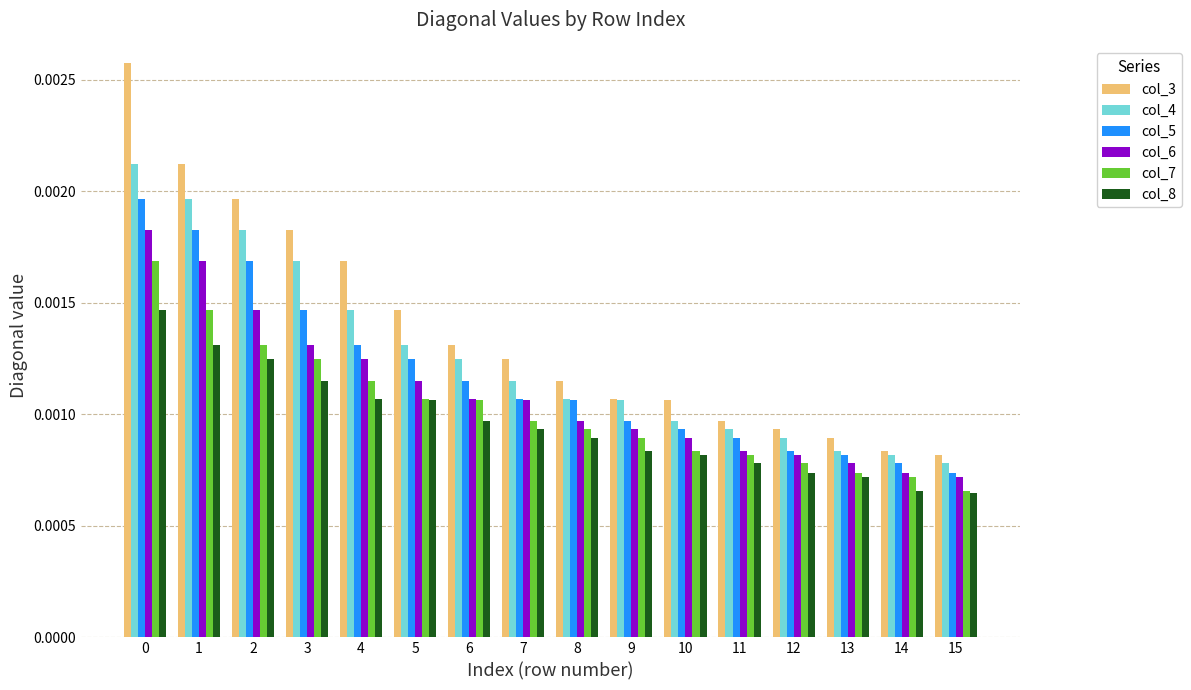

What are all the series names shown in the legend?

col_3, col_4, col_5, col_6, col_7, col_8